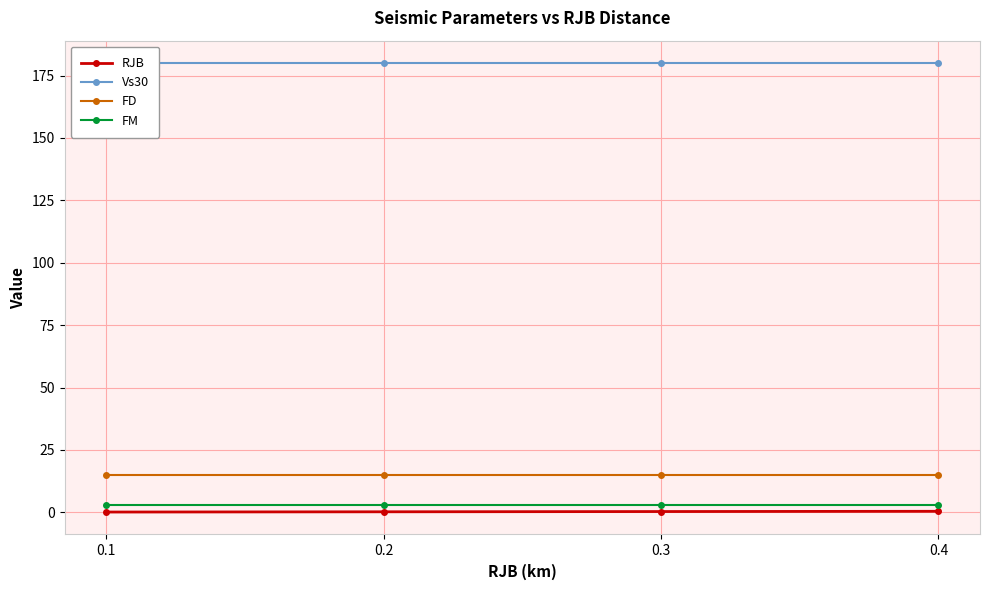

Reading left to right, transcribe all the data shown in this chart.

RJB: 0.1	0.2	0.3	0.4
Vs30: 180.0	180.0	180.0	180.0
FD: 15.0	15.0	15.0	15.0
FM: 3.0	3.0	3.0	3.0